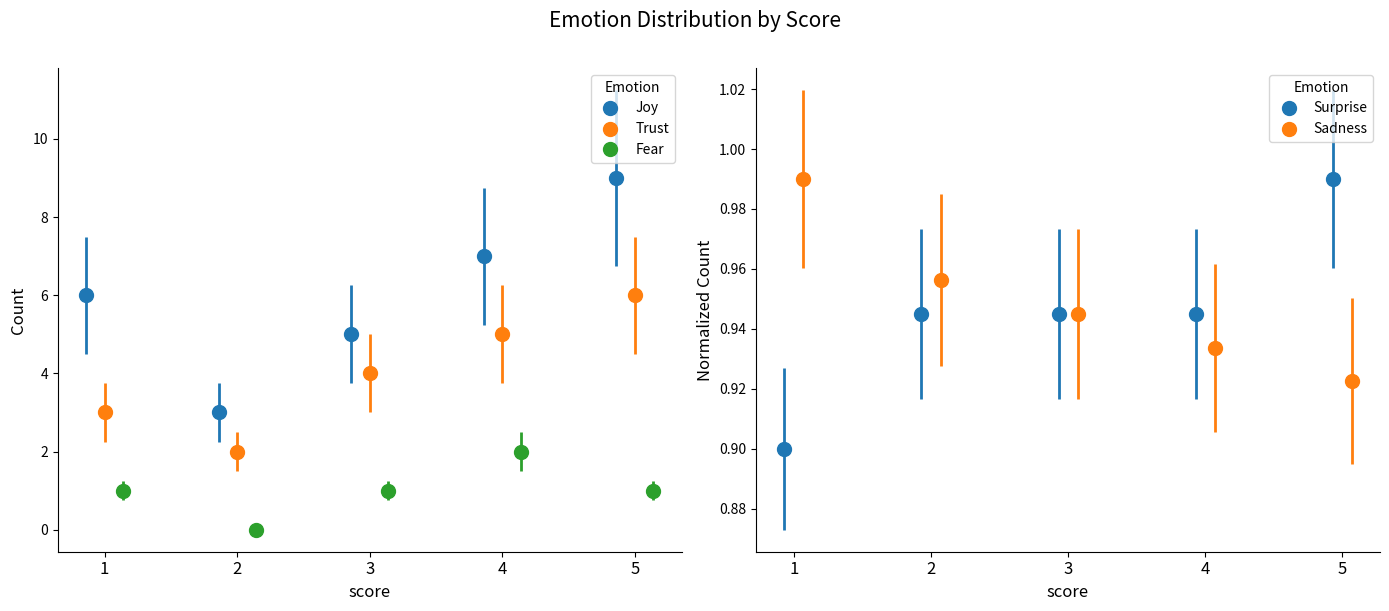

Rank the series by their maximum value, from highest to lowest.

Joy, Trust, Fear, Surprise, Sadness